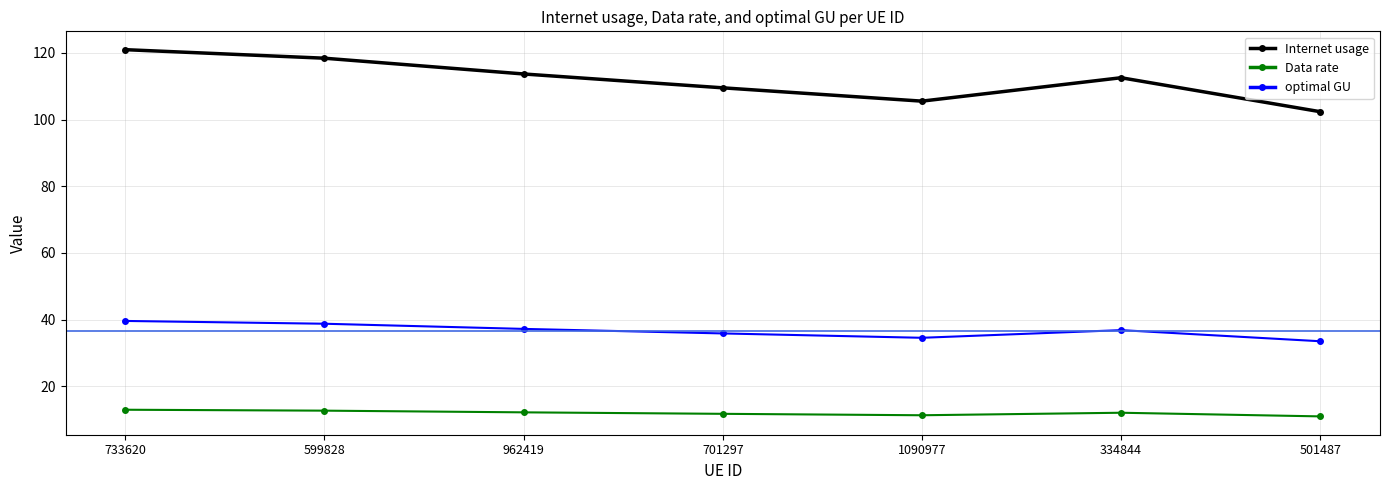

Read the Internet usage value at 701297.

109.5